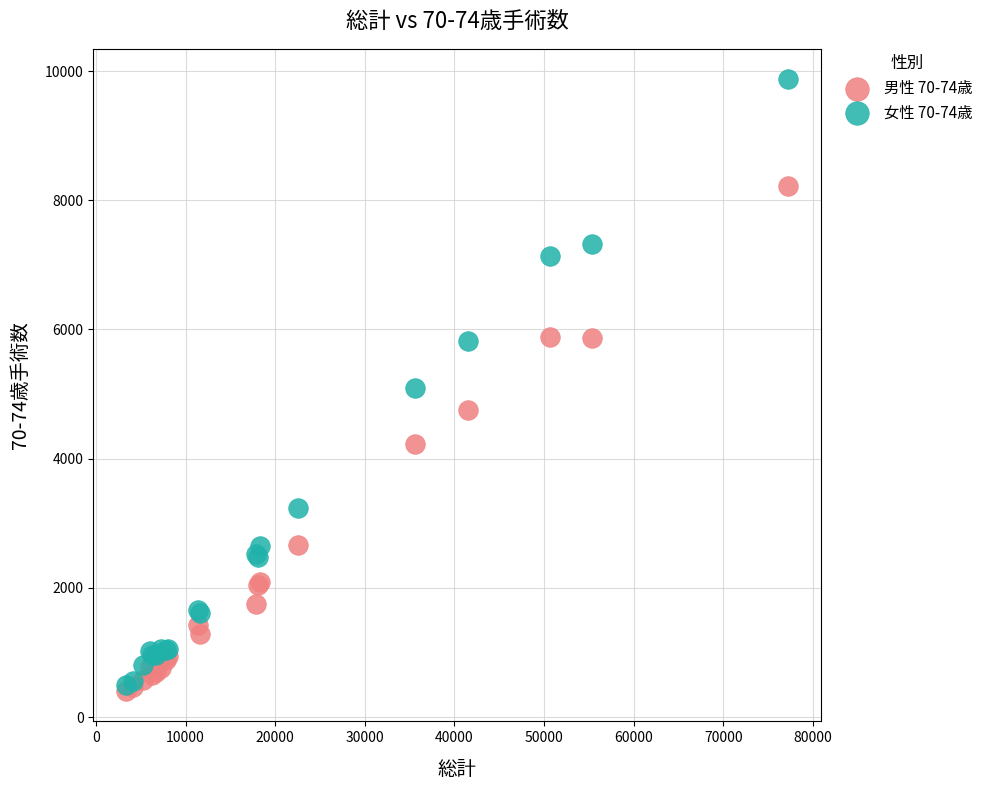

What are all the series names shown in the legend?

男性 70-74歳, 女性 70-74歳